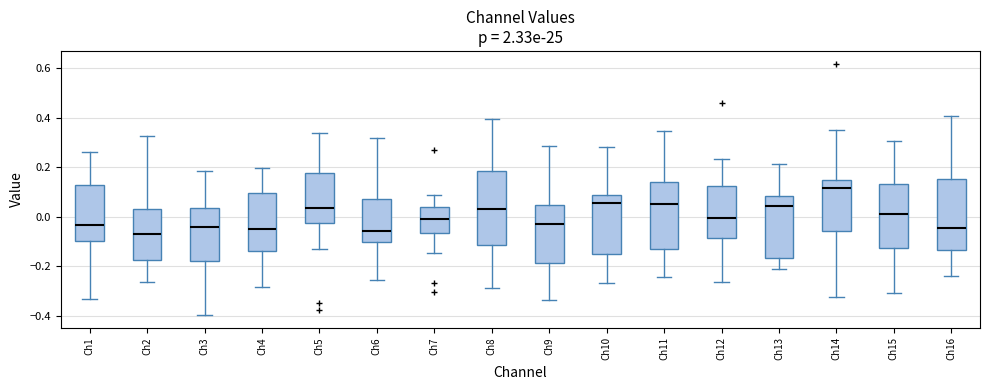

Reading left to right, read every box against the y-axis: the position of its median line, the range the box covers, and the ends of its whiskers. The values are not printed on the chart, so give them approximately, as read against the axis.

Ch1: median -0.04, box -0.10 to 0.12, whiskers -0.34 to 0.26
Ch2: median -0.08, box -0.18 to 0.04, whiskers -0.26 to 0.32
Ch3: median -0.04, box -0.18 to 0.04, whiskers -0.40 to 0.18
Ch4: median -0.04, box -0.14 to 0.10, whiskers -0.28 to 0.20
Ch5: median 0.04, box -0.02 to 0.18, whiskers -0.14 to 0.34
Ch6: median -0.06, box -0.10 to 0.08, whiskers -0.26 to 0.32
Ch7: median 0.00, box -0.06 to 0.04, whiskers -0.14 to 0.08
Ch8: median 0.04, box -0.12 to 0.18, whiskers -0.28 to 0.40
Ch9: median -0.02, box -0.18 to 0.04, whiskers -0.34 to 0.28
Ch10: median 0.06, box -0.14 to 0.08, whiskers -0.26 to 0.28
Ch11: median 0.06, box -0.14 to 0.14, whiskers -0.24 to 0.34
Ch12: median 0.00, box -0.08 to 0.12, whiskers -0.26 to 0.24
Ch13: median 0.04, box -0.16 to 0.08, whiskers -0.22 to 0.22
Ch14: median 0.12, box -0.06 to 0.14, whiskers -0.32 to 0.34
Ch15: median 0.02, box -0.12 to 0.14, whiskers -0.30 to 0.30
Ch16: median -0.04, box -0.14 to 0.16, whiskers -0.24 to 0.40